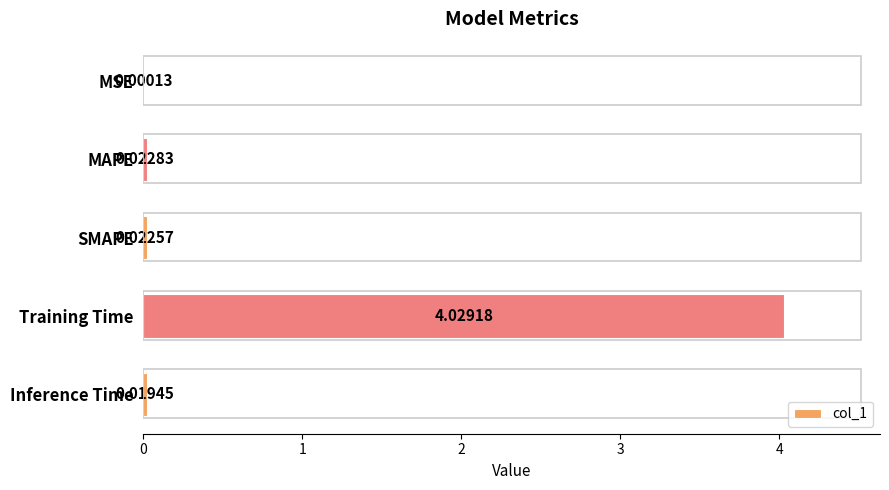

What is the change in value from MSE to Training Time?

+4.0